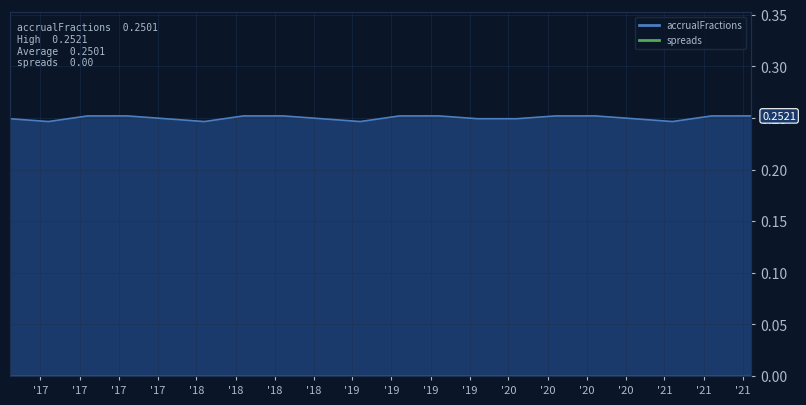

Count the values in the range 0 to 1.

20